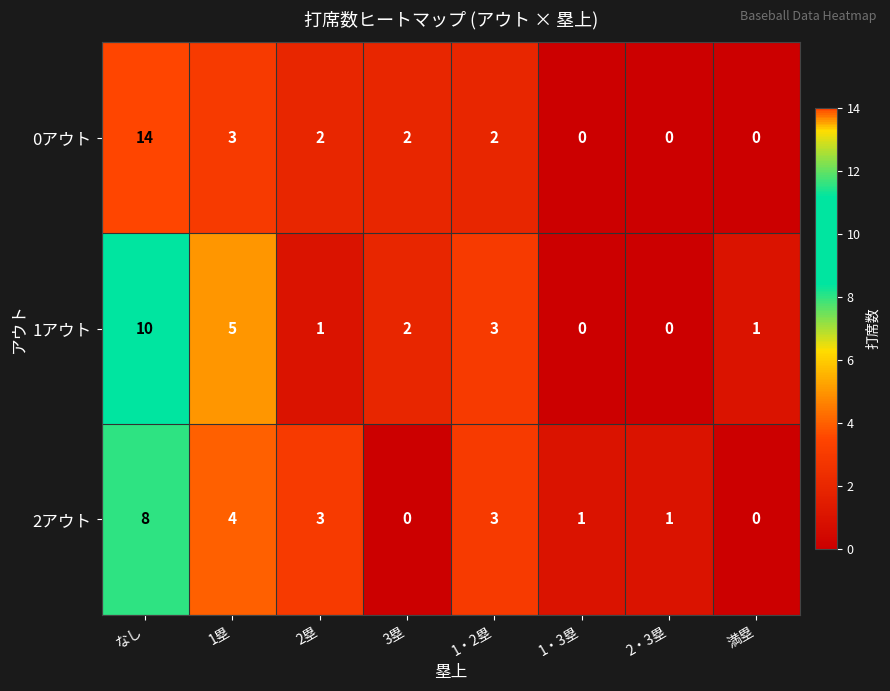

What is the difference between the second highest and second lowest values in the 1アウト series?

5